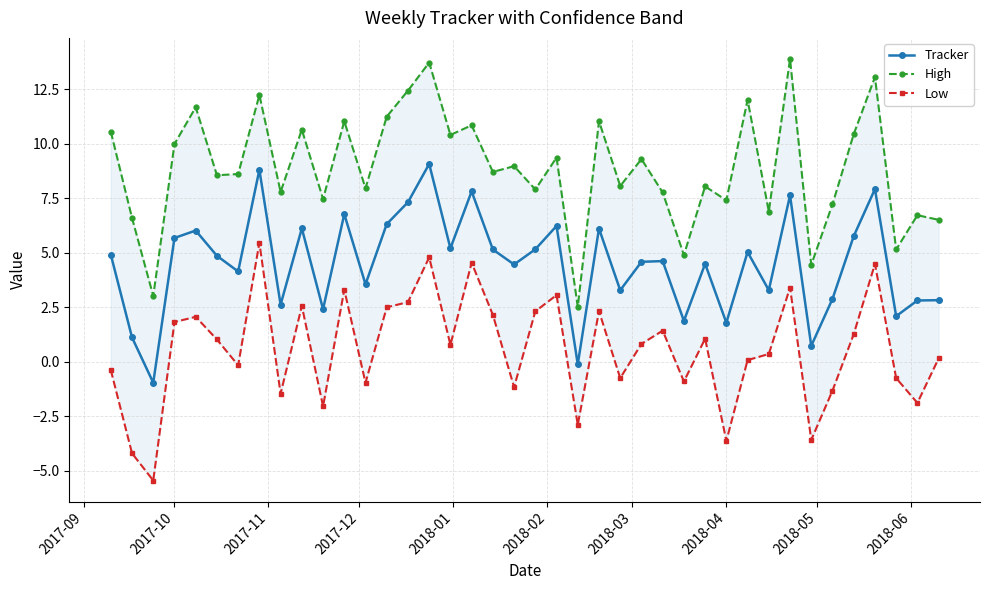

How many lines are shown in the chart?

3